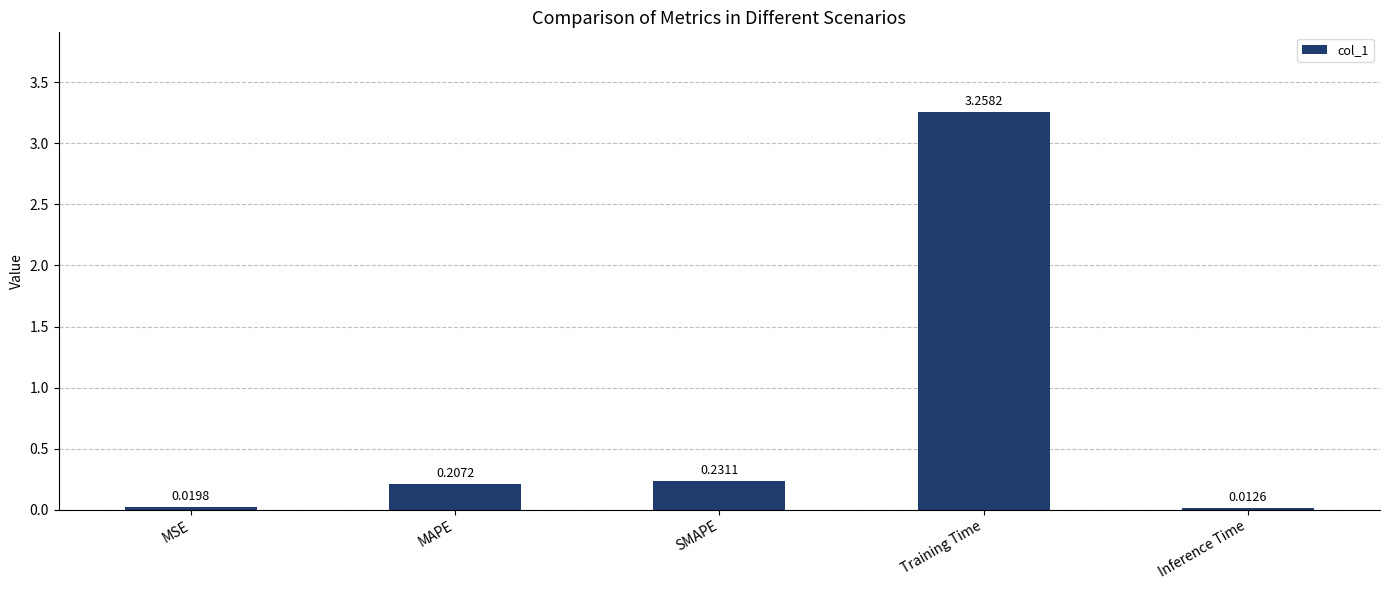

At which category does the chart reach its minimum across all series?

Inference Time